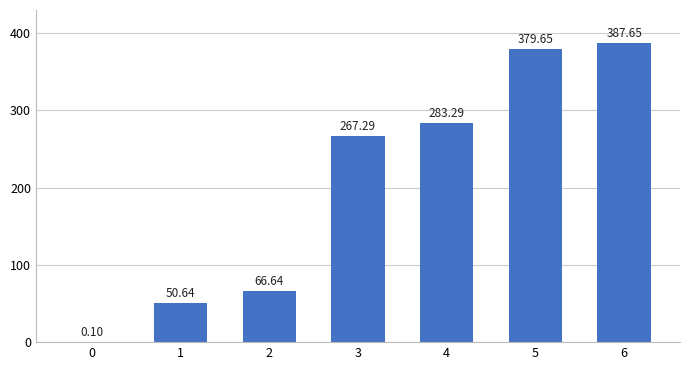

What is the average value?

205.0